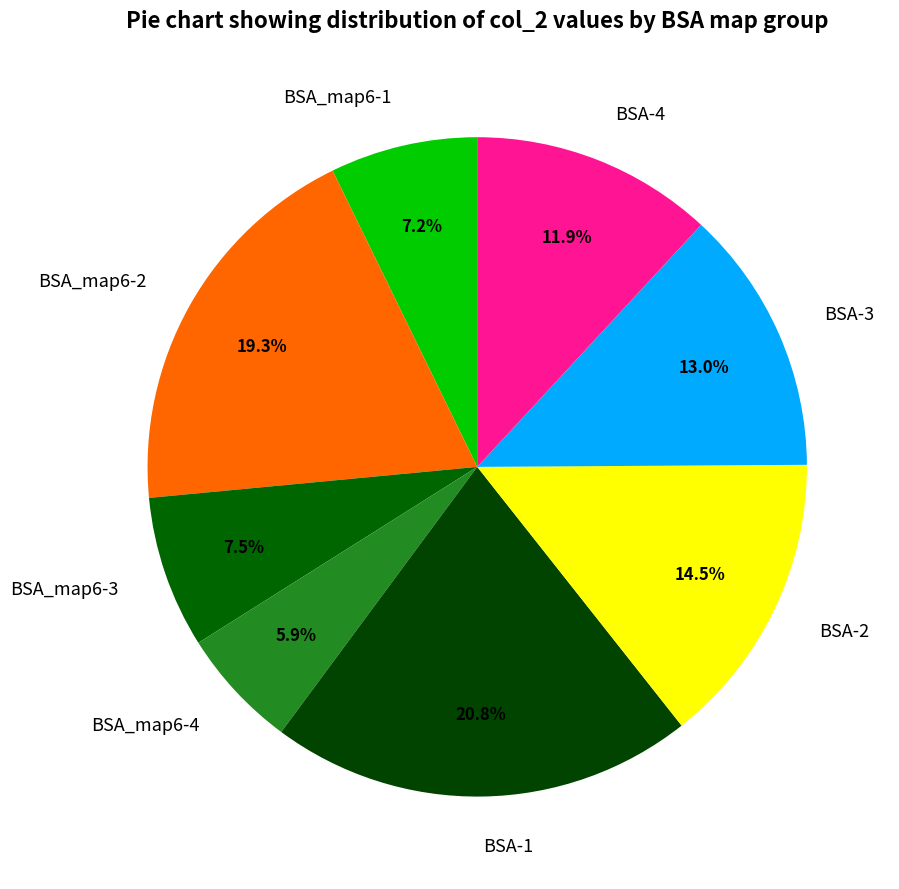

Which slice is the smallest?

BSA_map6-4